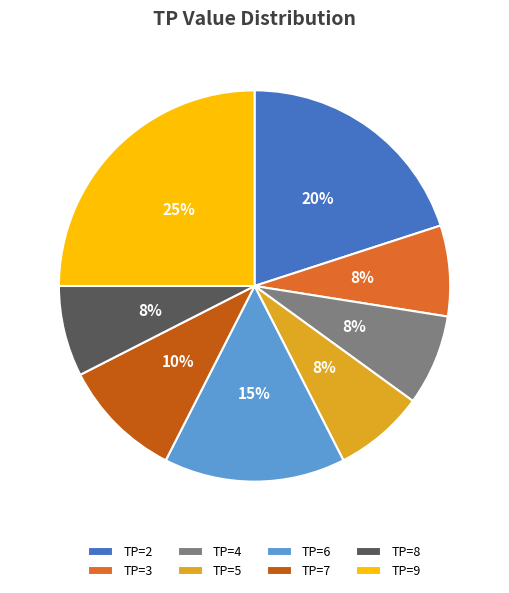

To the nearest percent, what percentage of the pie is TP=5?

7%